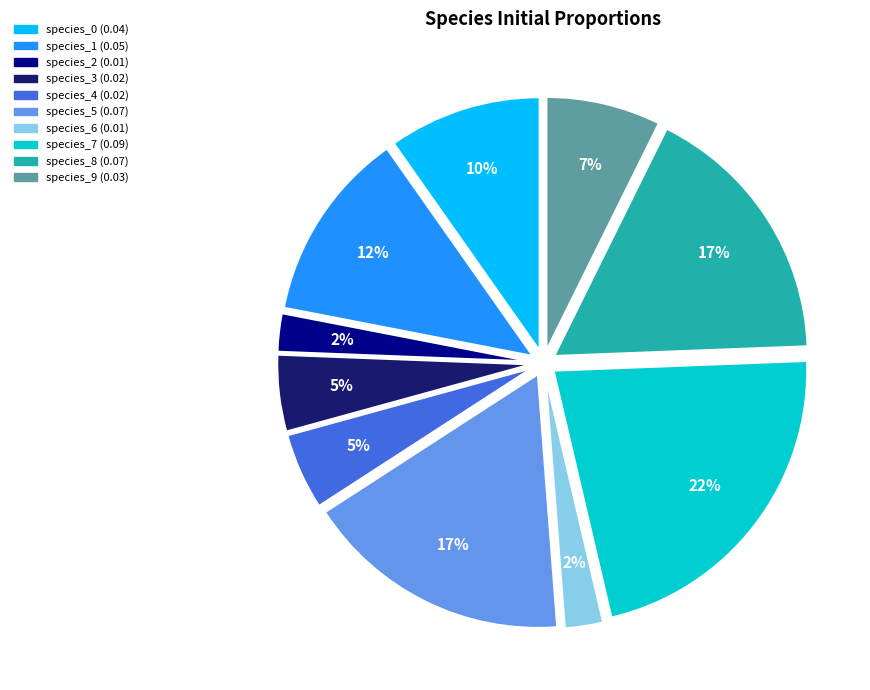

Do species_1 and species_3 together represent more than half of the pie?

No